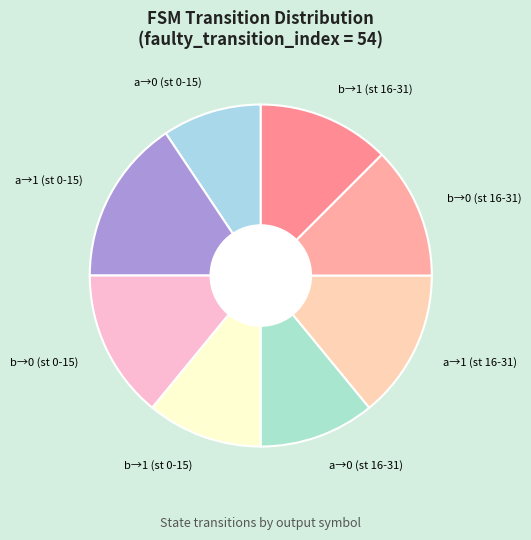

Is it true that b→0 (st 16-31) is 12% of the pie?

True